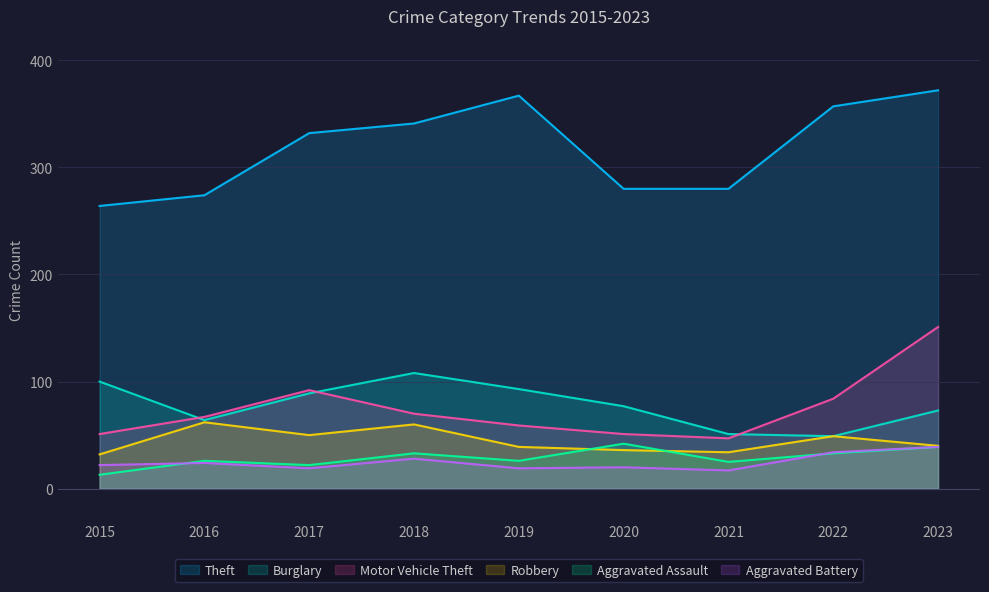

Where does the Burglary series first go above 77?

2015